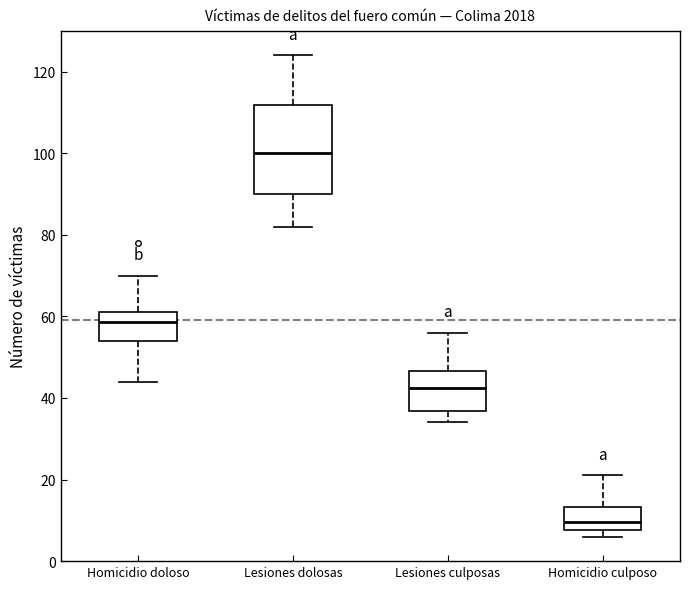

Comparing the boxes themselves (not the whiskers), which one is the tallest?

Lesiones dolosas